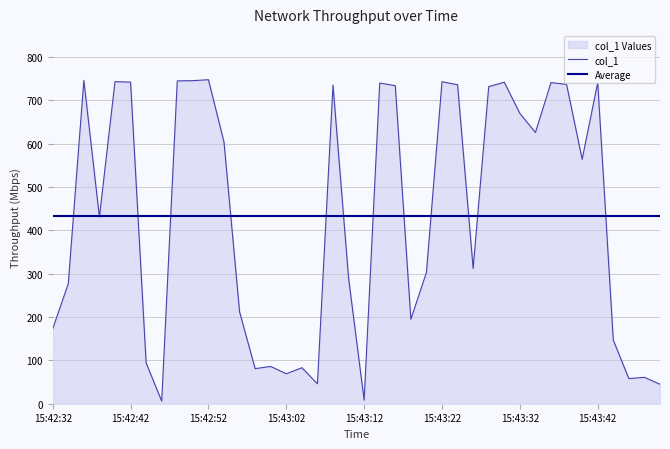

How many lines are shown in the chart?

2